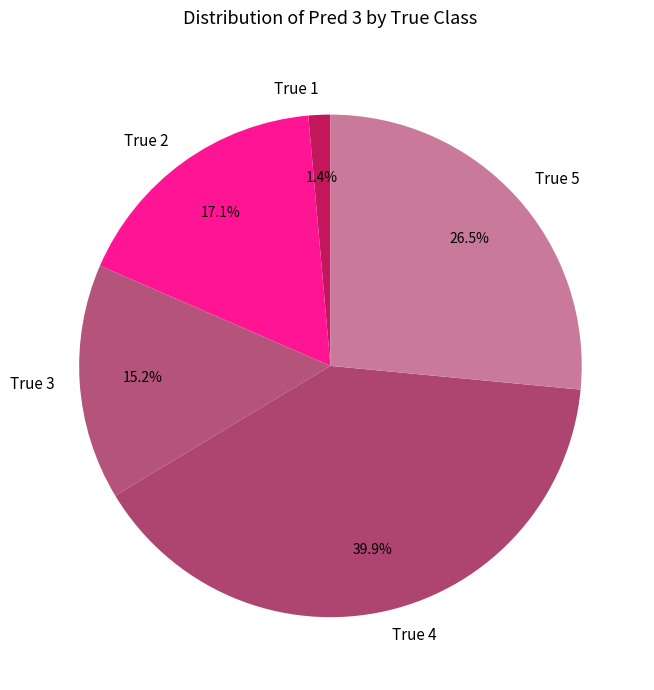

Is the sum of True 1 and True 2 greater than half?

No